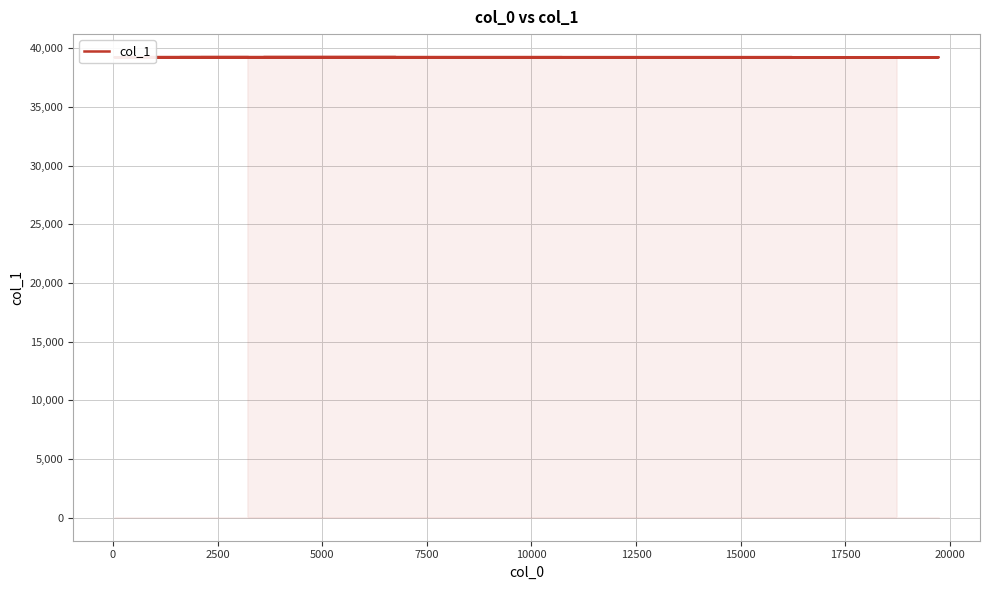

Reading left to right, what are all the values shown in this chart?

39221	39222	39223	39224	39225	39226	39227	39228	39229	39230	39231	39232	39233	39234	39235	39236	39237	39238	39239	39240